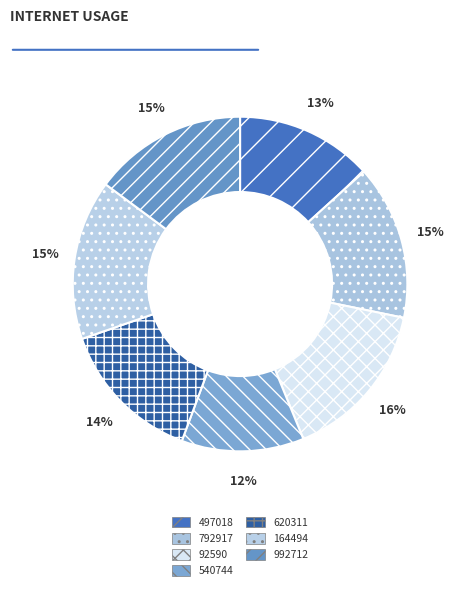

To the nearest percent, what percentage of the pie is 164494?

15%